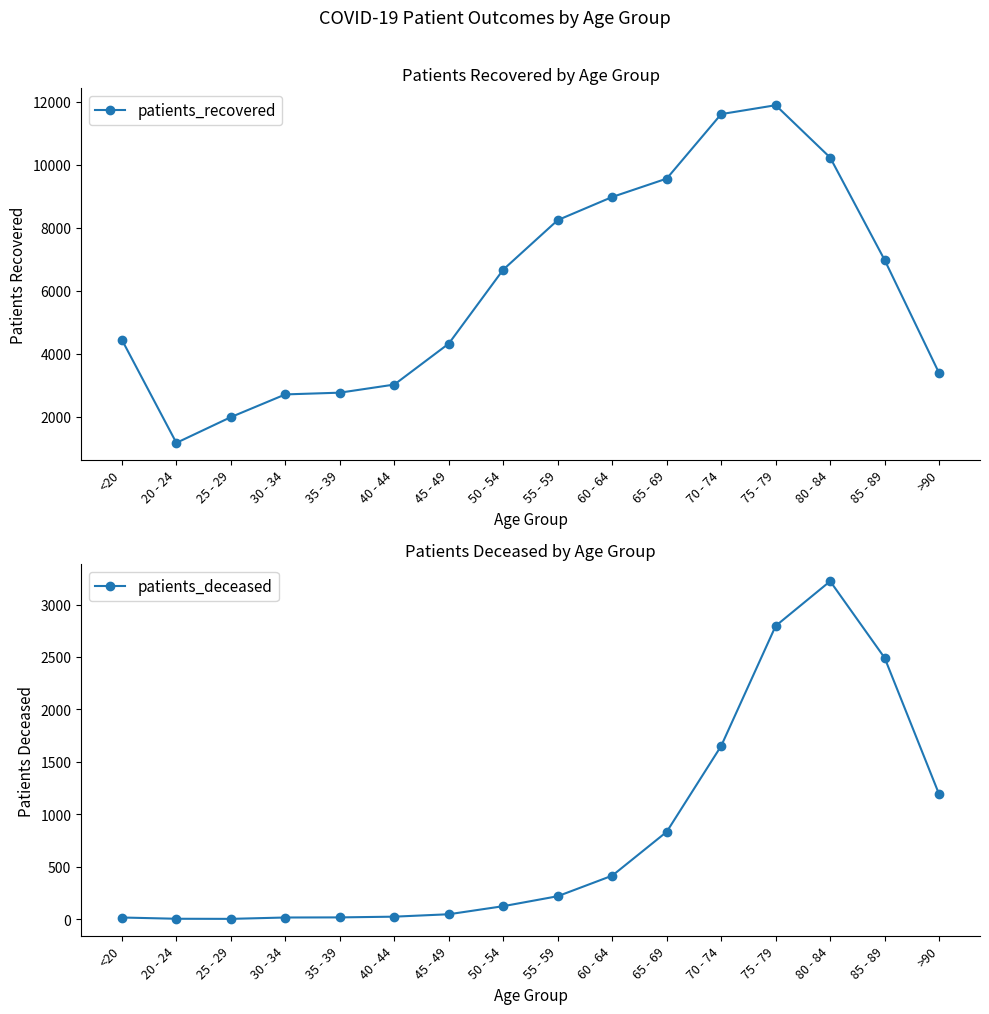

At how many categories does at least one series exceed 4224?

10